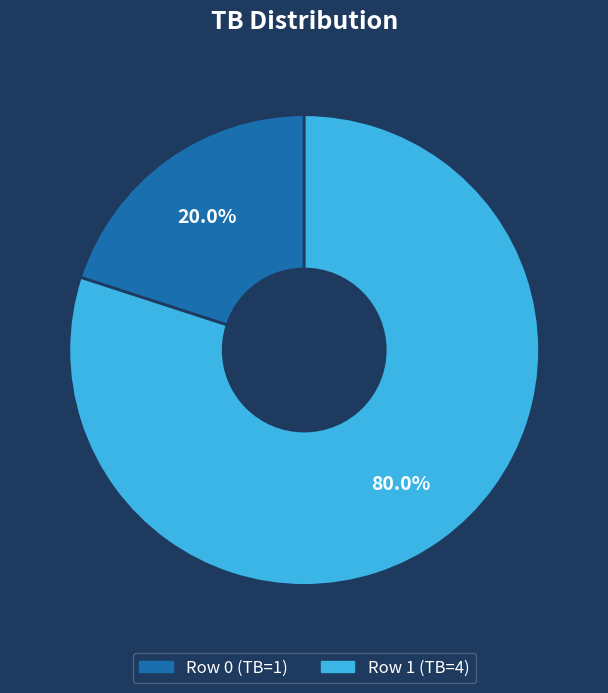

To the nearest percent, what is the average slice percentage?

50%